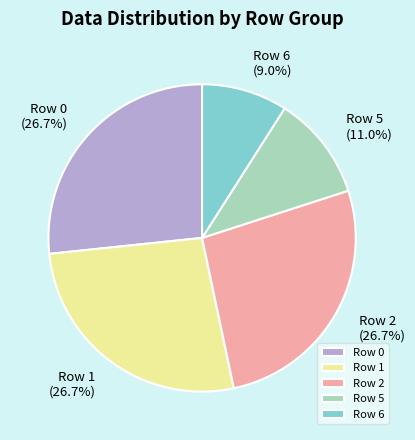

What is the total percentage of Row 0 and Row 2?

53.3%